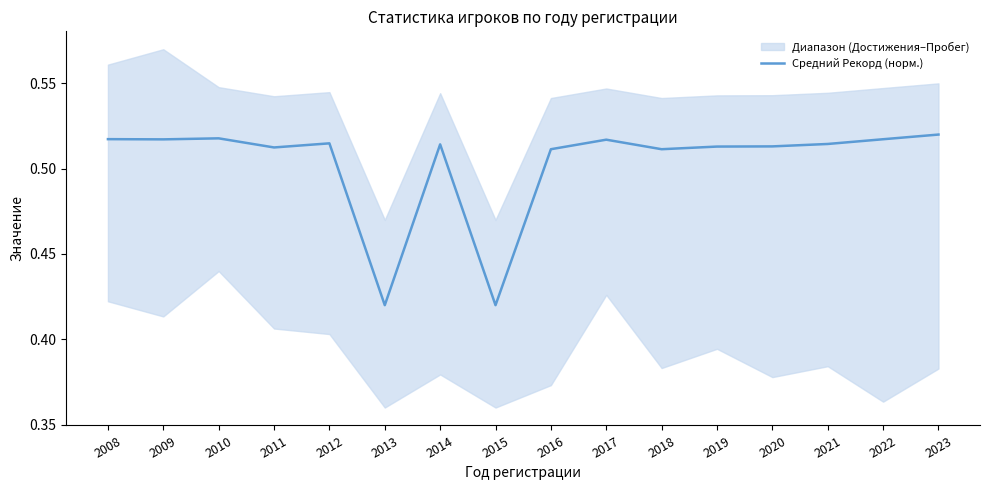

What is the sum of all values?

8.1